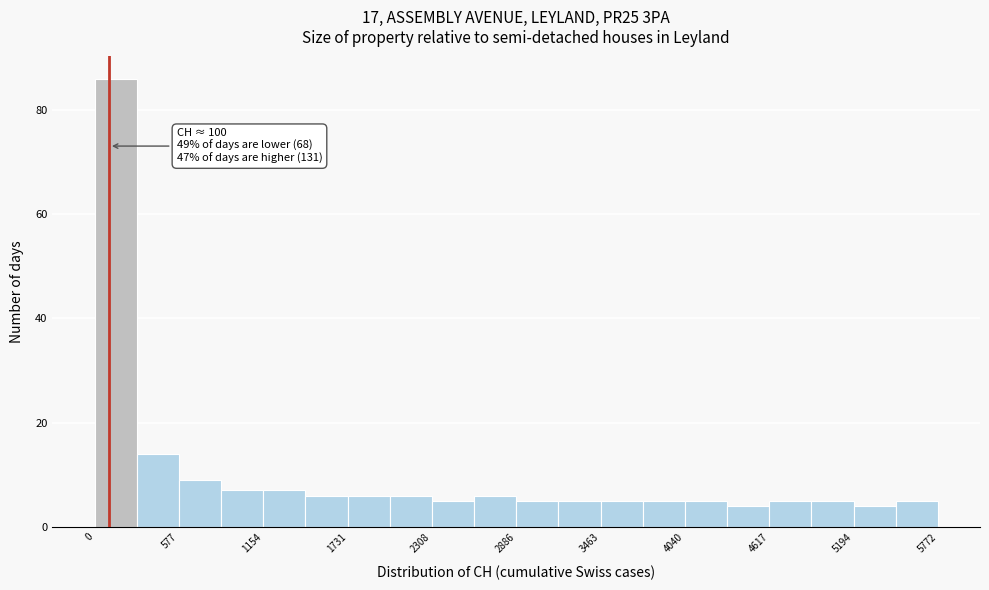

Around what value on the x-axis is the tallest bar? Give the approximate position of its centre, as read against the axis.

100